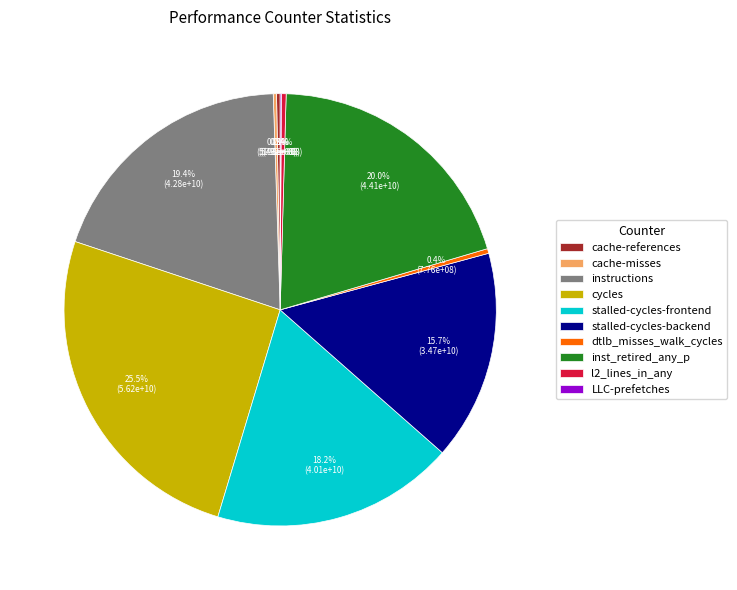

Which has a higher value, l2_lines_in_any or inst_retired_any_p?

inst_retired_any_p